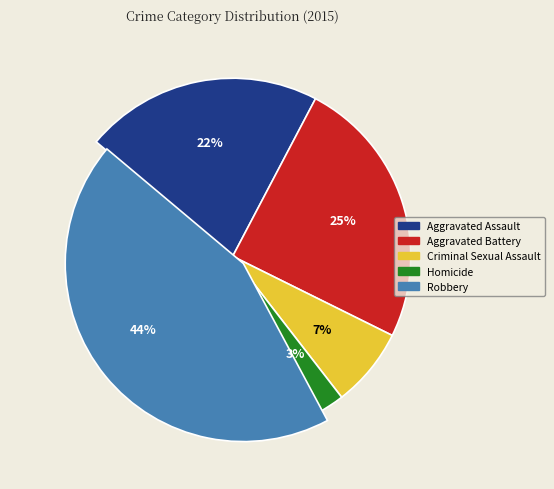

Which slice is the largest?

Robbery